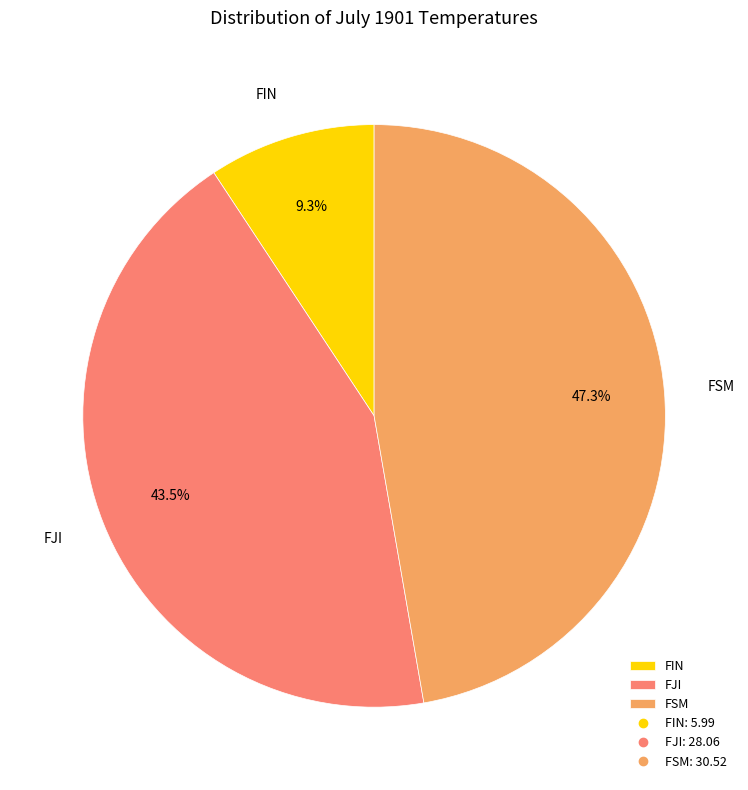

To the nearest percent, what is the combined percentage of FJI and FSM?

91%